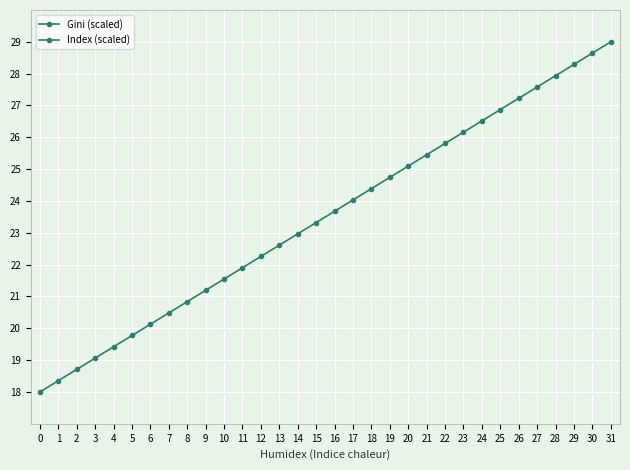

What value does the Index (scaled) series have at 30?

28.6